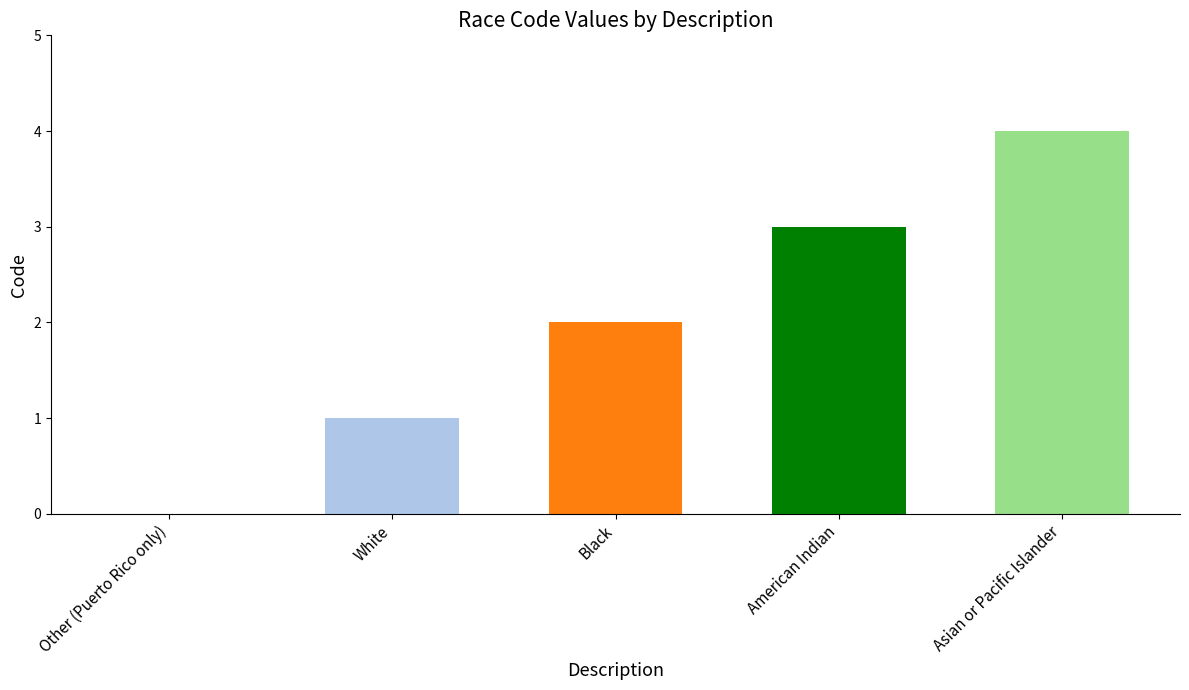

Between Other (Puerto Rico only) and Black, which is larger?

Black